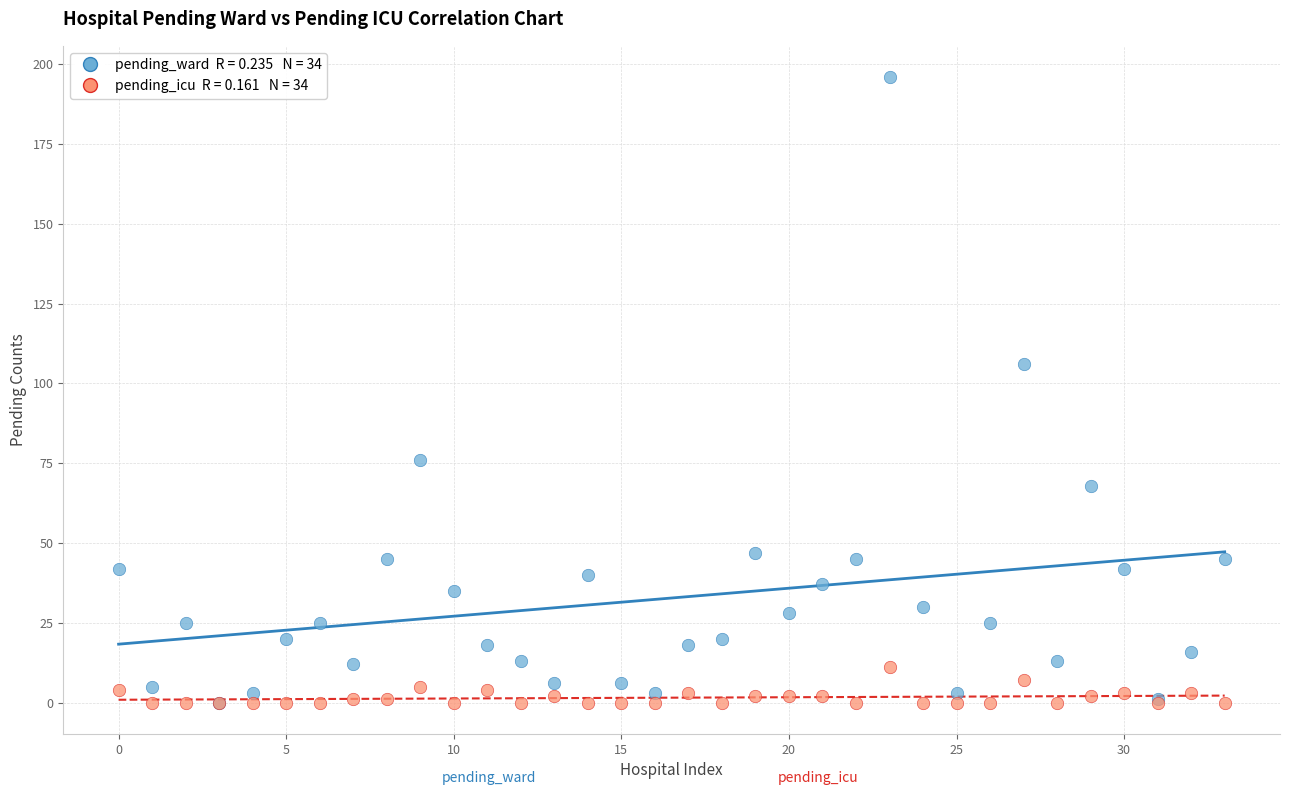

Across all series, what Y value is closest to 98?

106